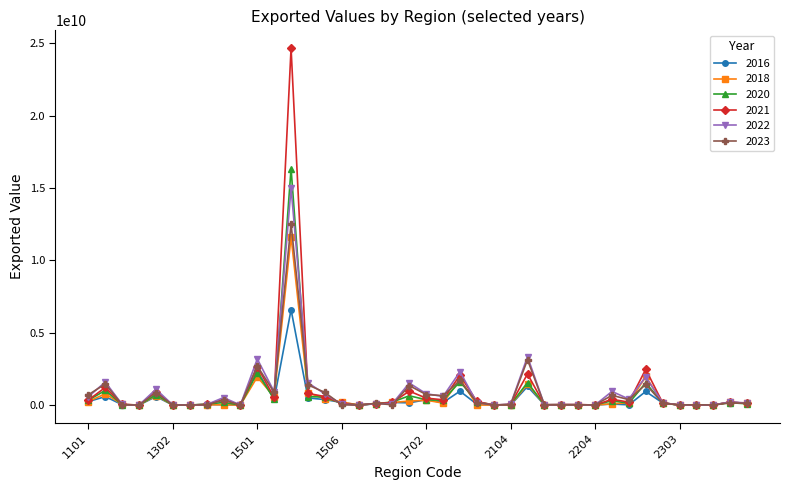

True or false: 2022 has more than 2 interior local peaks.

True